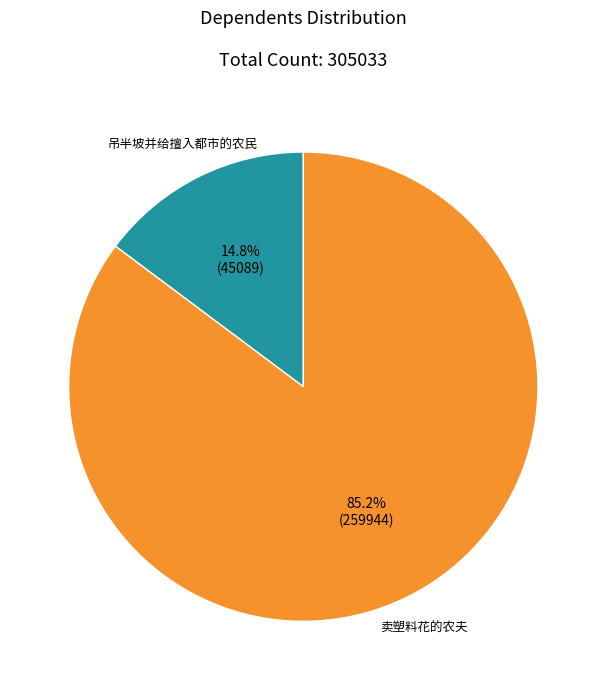

Is there any slice that represents more than half of the pie?

Yes